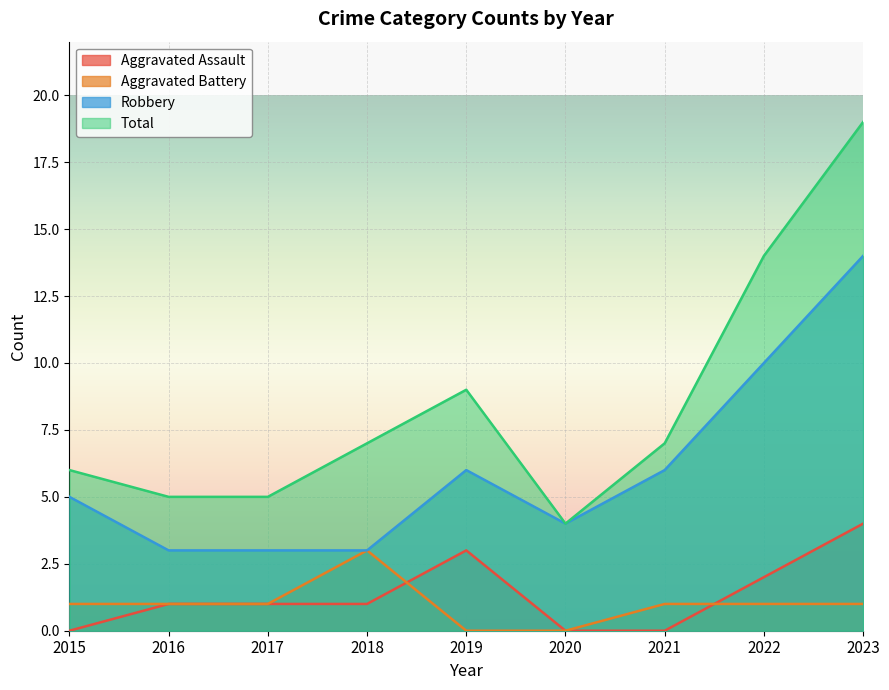

True or false: Aggravated Assault and Robbery cross at least once.

False